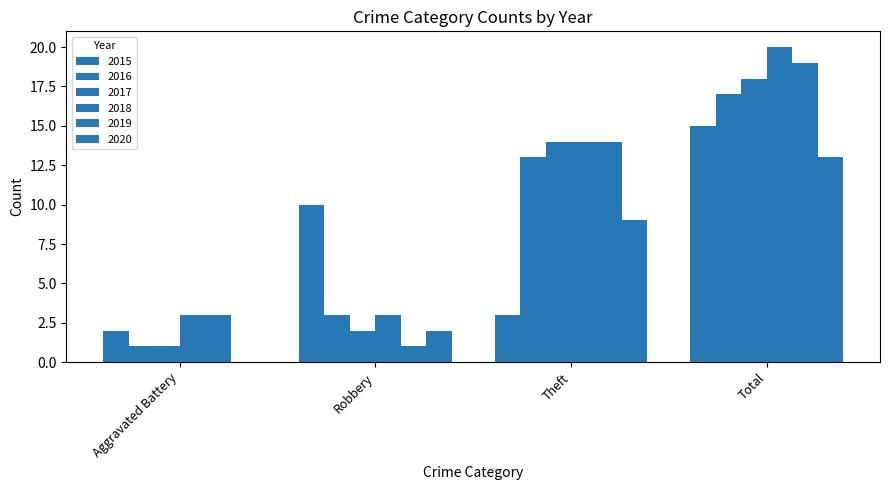

What position from the left is Total?

4